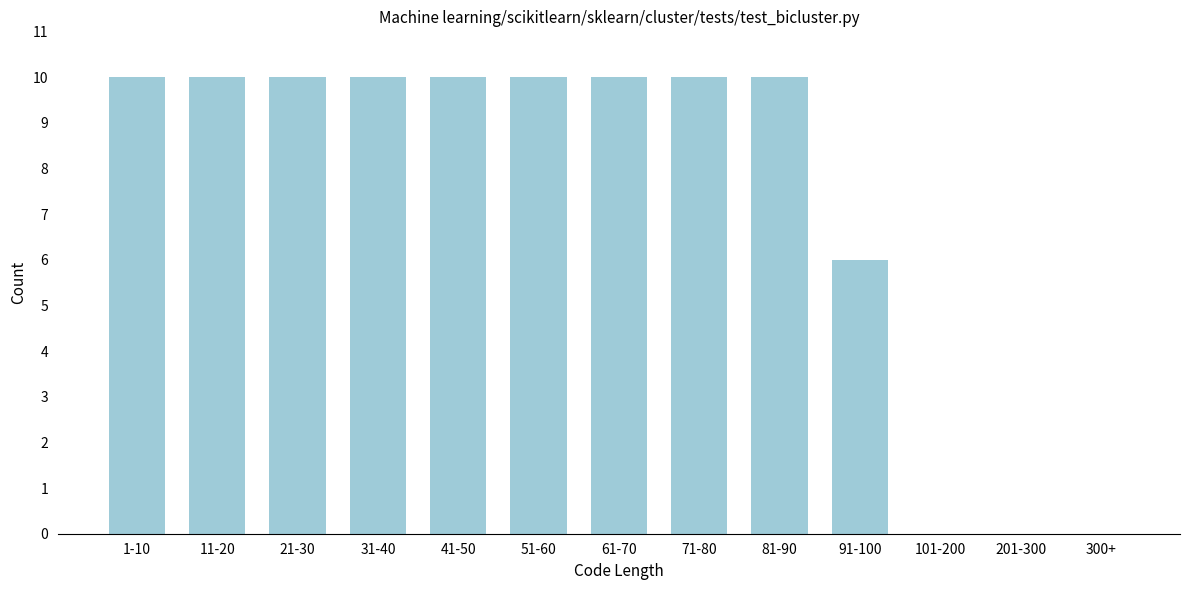

Reading left to right, transcribe all the data shown in this chart.

1-10=10	11-20=10	21-30=10	31-40=10	41-50=10	51-60=10	61-70=10	71-80=10	81-90=10	91-100=6	101-200=0	201-300=0	300+=0